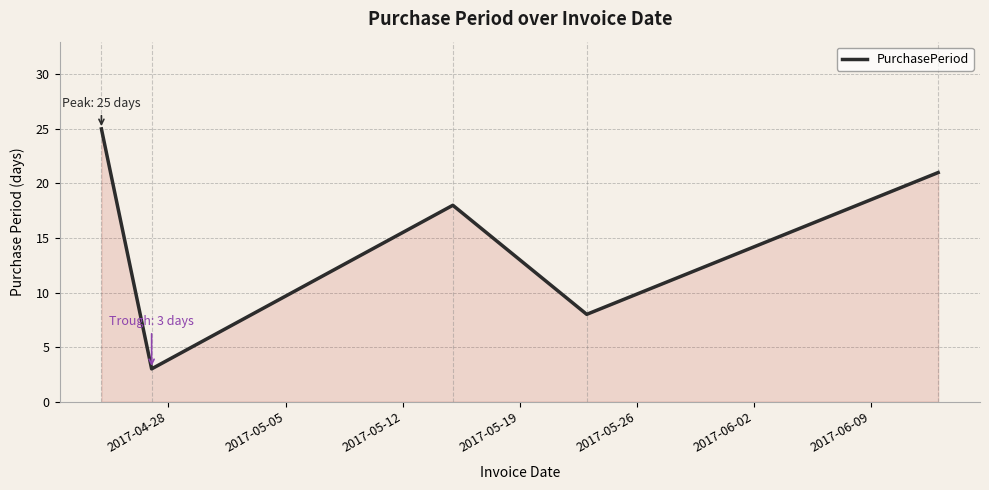

How many interior local valleys (lower than both neighbors) does the data have?

2